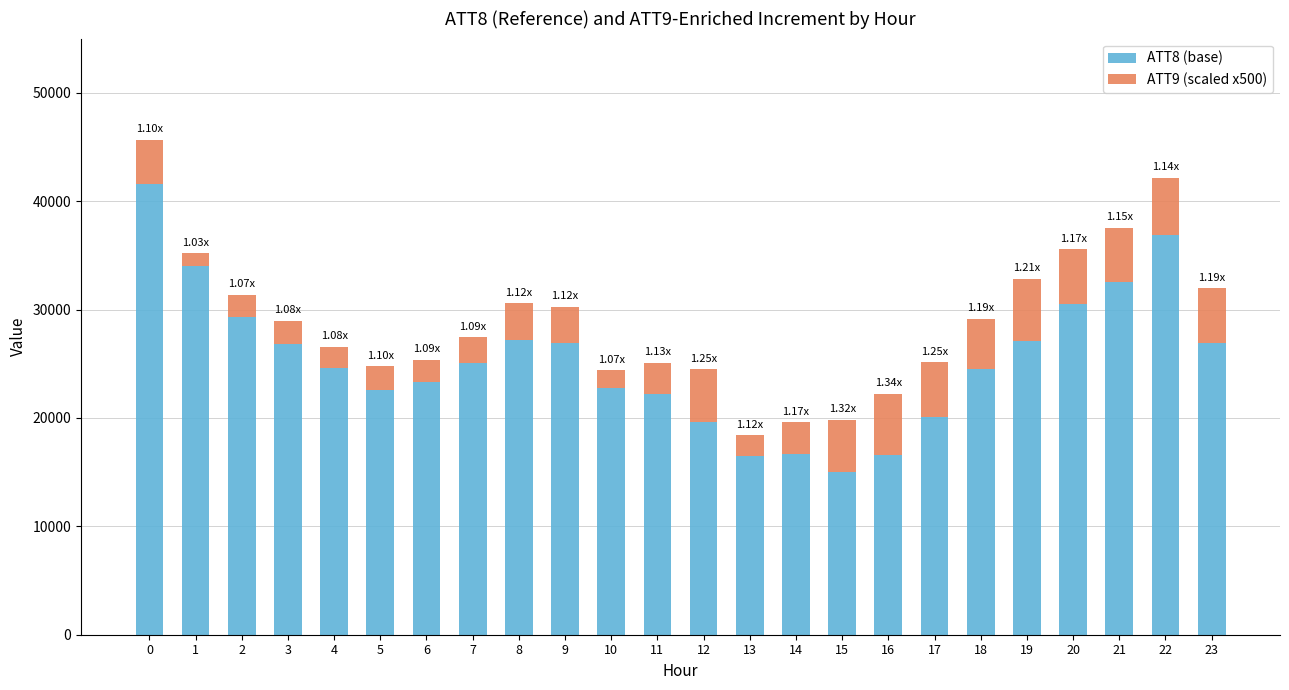

What value does the ATT8 (base) series have at 14?

16700